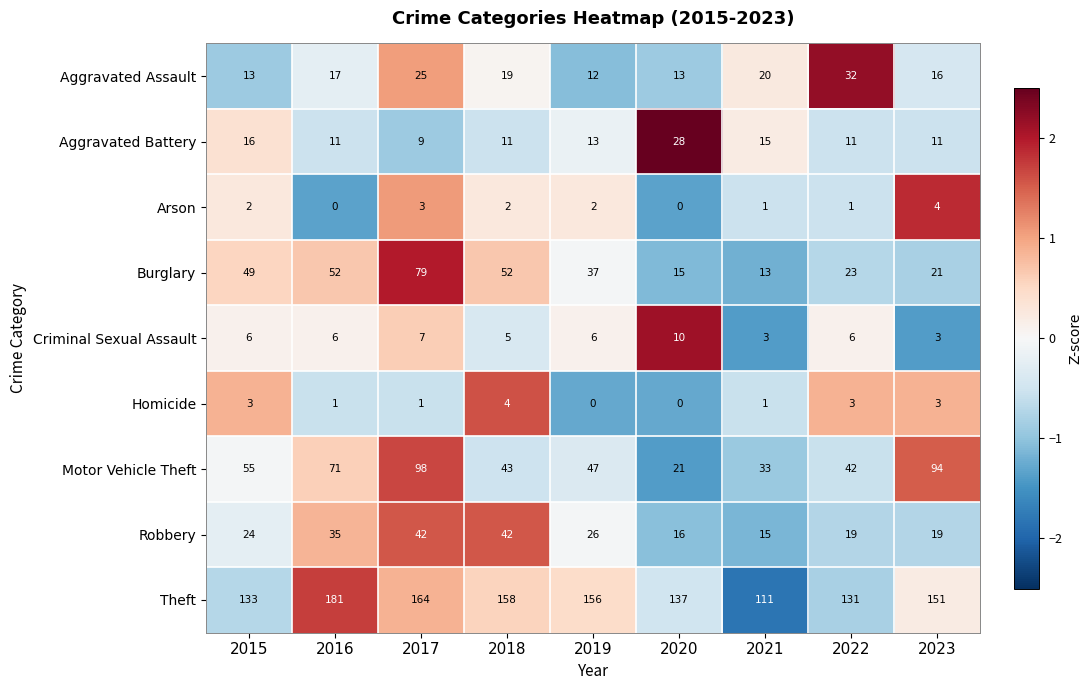

What is the maximum value for Homicide?

4